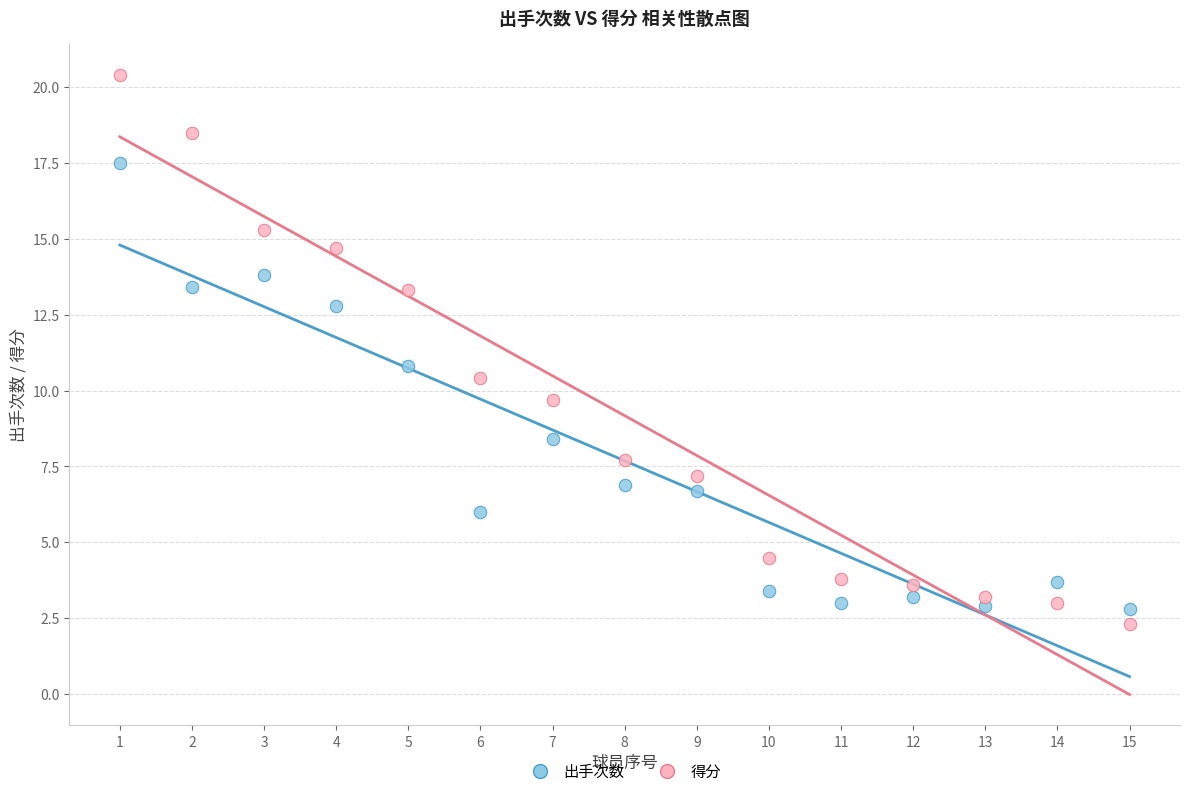

Which series has the widest spread of Y values?

得分